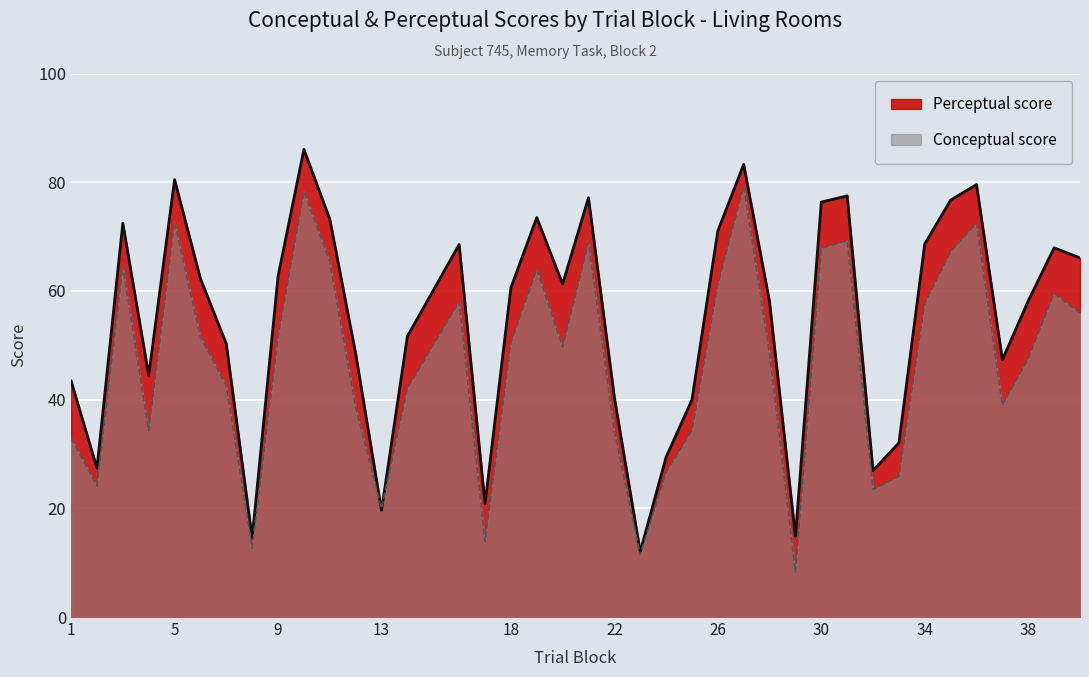

Which series has the largest range (max minus min)?

perceptual